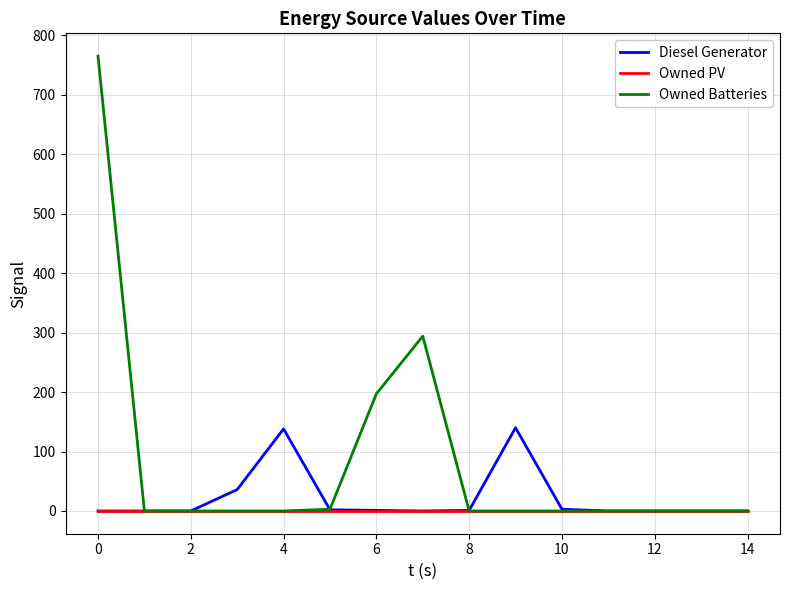

How many lines are shown in the chart?

3